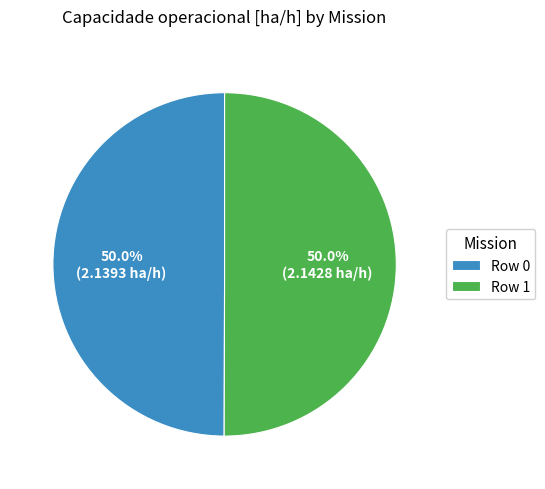

Do Row 1 and Row 0 together represent more than half of the pie?

Yes